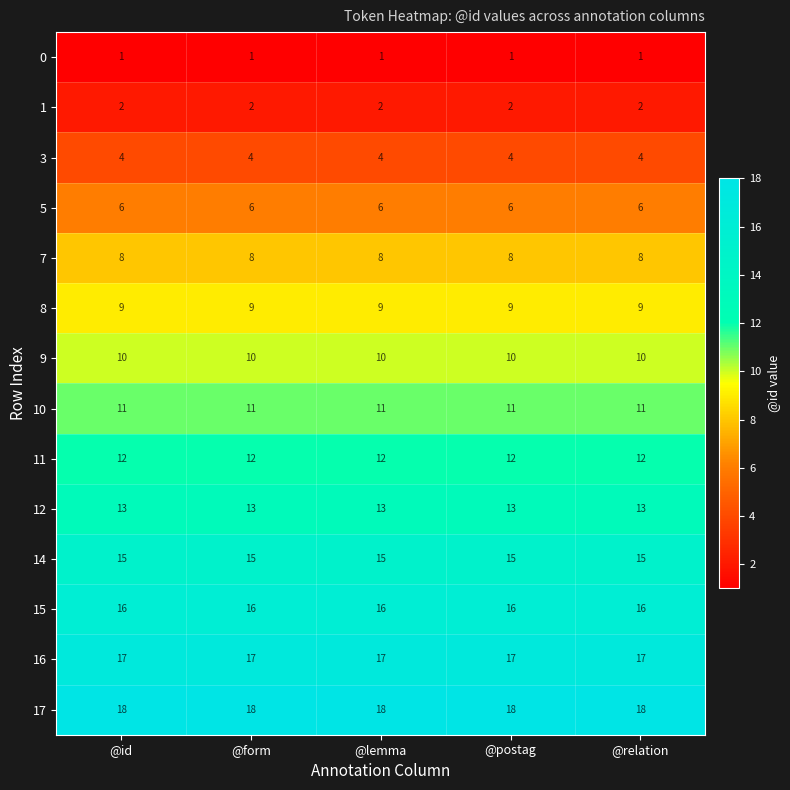

The 7 series shows 11 at @lemma. True or false?

False